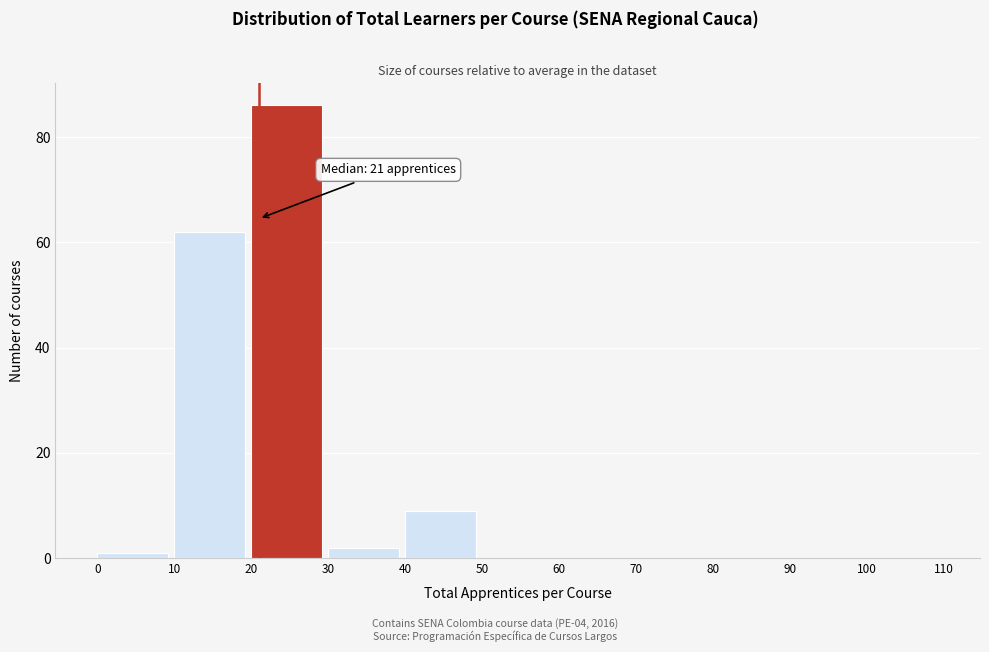

Which range on the x-axis has the tallest bar?

20 to 30